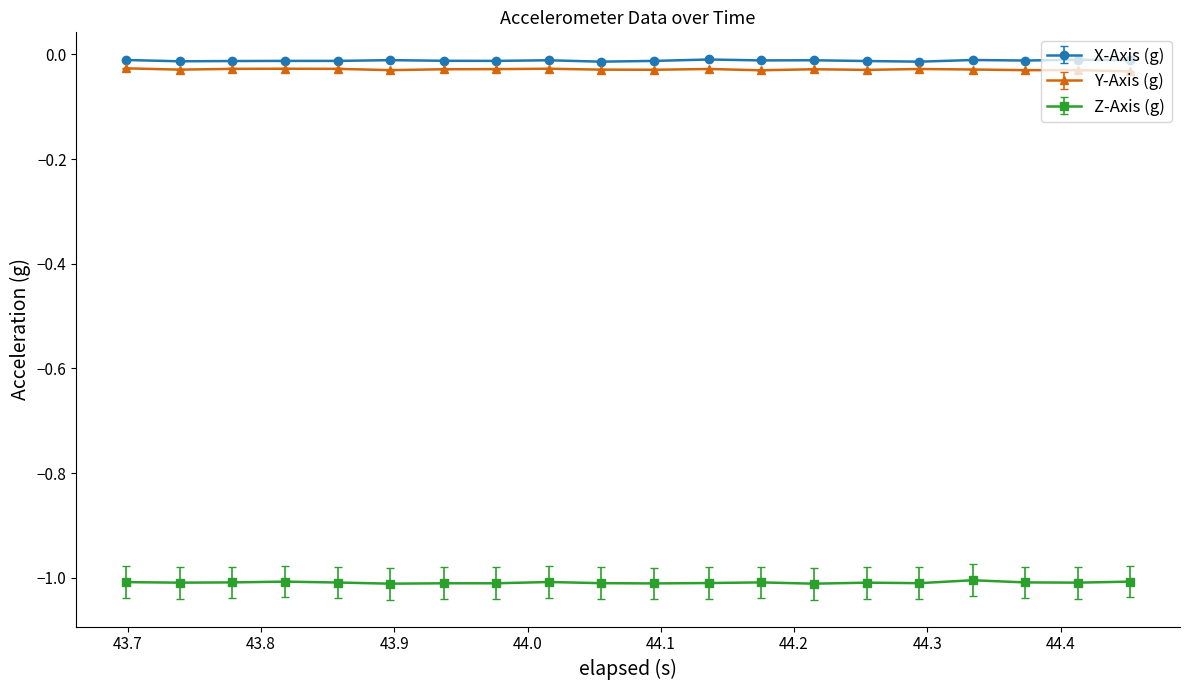

List the series in order of their peak value, highest first.

X-Axis (g), Y-Axis (g), Z-Axis (g)